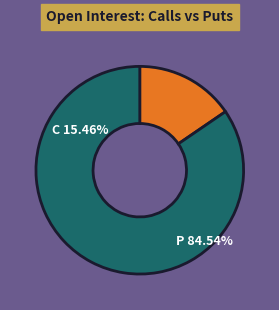

Do 38 and 32 together represent more than half of the pie?

No